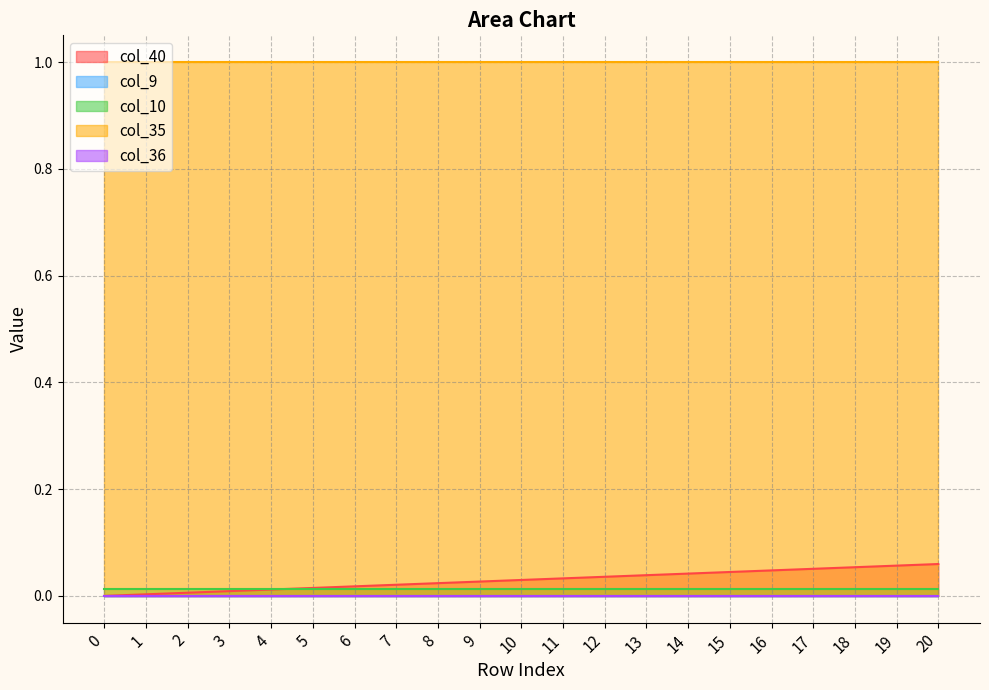

Reading left to right, extract all data points from this chart.

col_40: 0=0.0	1=0.0	2=0.0	3=0.0	4=0.0	5=0.0	6=0.0	7=0.0	8=0.0	9=0.0	10=0.0	11=0.0	12=0.0	13=0.0	14=0.0	15=0.0	16=0.0	17=0.1	18=0.1	19=0.1	20=0.1
col_9: 0=0.0	1=0.0	2=0.0	3=0.0	4=0.0	5=0.0	6=0.0	7=0.0	8=0.0	9=0.0	10=0.0	11=0.0	12=0.0	13=0.0	14=0.0	15=0.0	16=0.0	17=0.0	18=0.0	19=0.0	20=0.0
col_10: 0=0.0	1=0.0	2=0.0	3=0.0	4=0.0	5=0.0	6=0.0	7=0.0	8=0.0	9=0.0	10=0.0	11=0.0	12=0.0	13=0.0	14=0.0	15=0.0	16=0.0	17=0.0	18=0.0	19=0.0	20=0.0
col_35: 0=1.0	1=1.0	2=1.0	3=1.0	4=1.0	5=1.0	6=1.0	7=1.0	8=1.0	9=1.0	10=1.0	11=1.0	12=1.0	13=1.0	14=1.0	15=1.0	16=1.0	17=1.0	18=1.0	19=1.0	20=1.0
col_36: 0=0.0	1=0.0	2=0.0	3=0.0	4=0.0	5=0.0	6=0.0	7=0.0	8=0.0	9=0.0	10=0.0	11=0.0	12=0.0	13=0.0	14=0.0	15=0.0	16=0.0	17=0.0	18=0.0	19=0.0	20=0.0